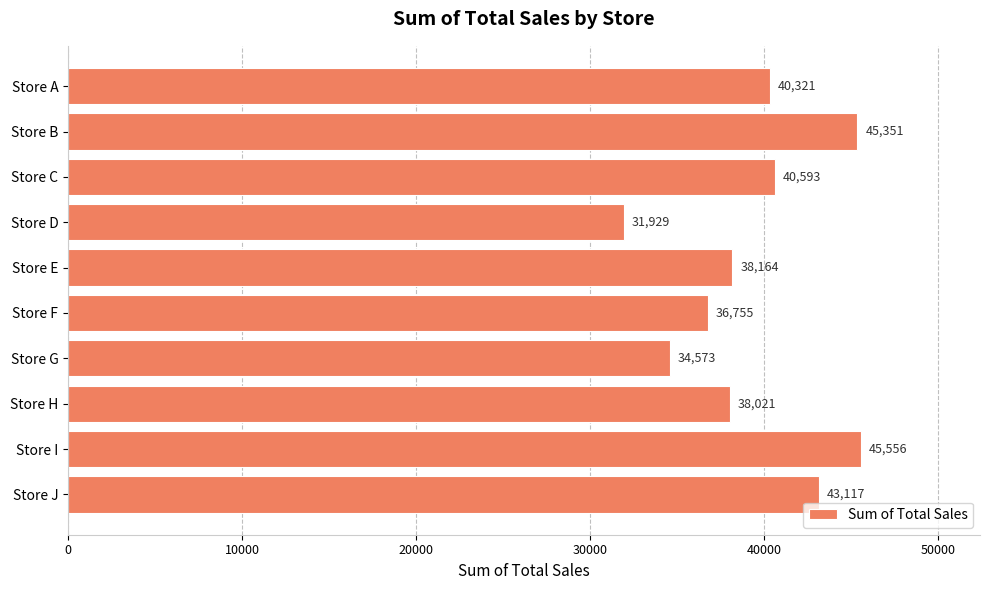

Between Store G and Store E, which is larger?

Store E